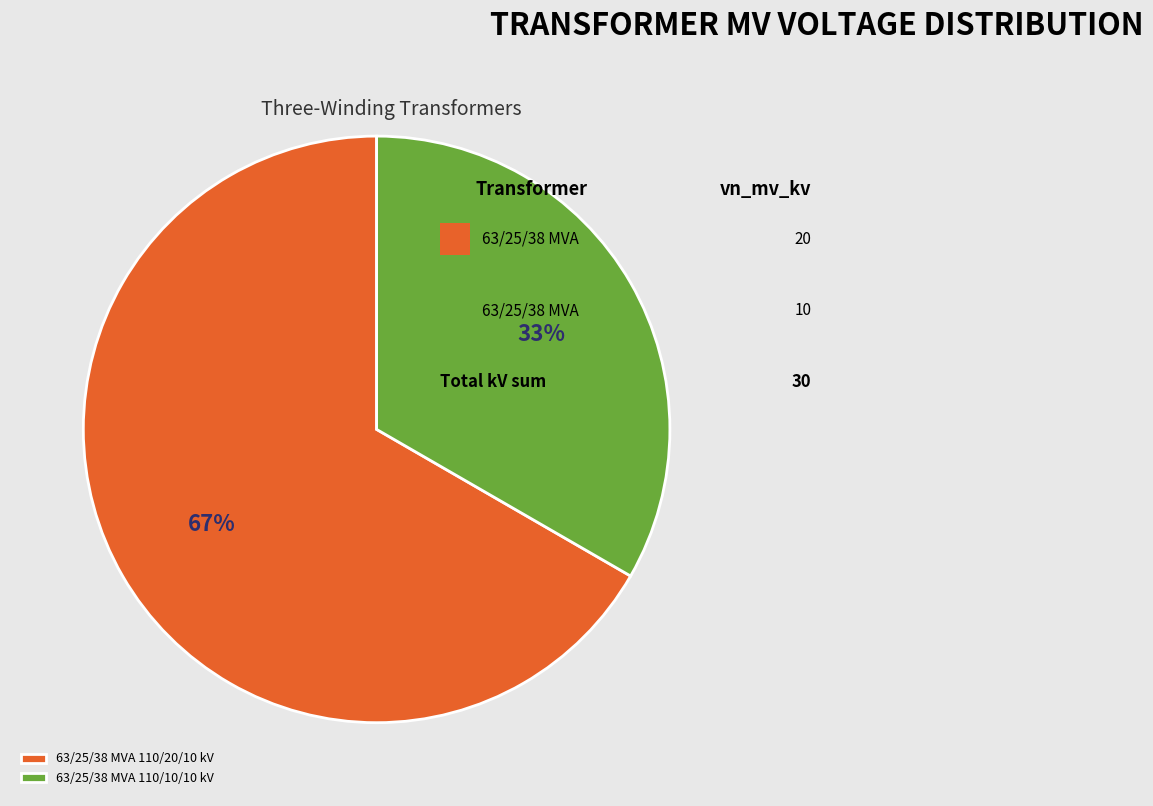

Does any single category account for the majority?

Yes